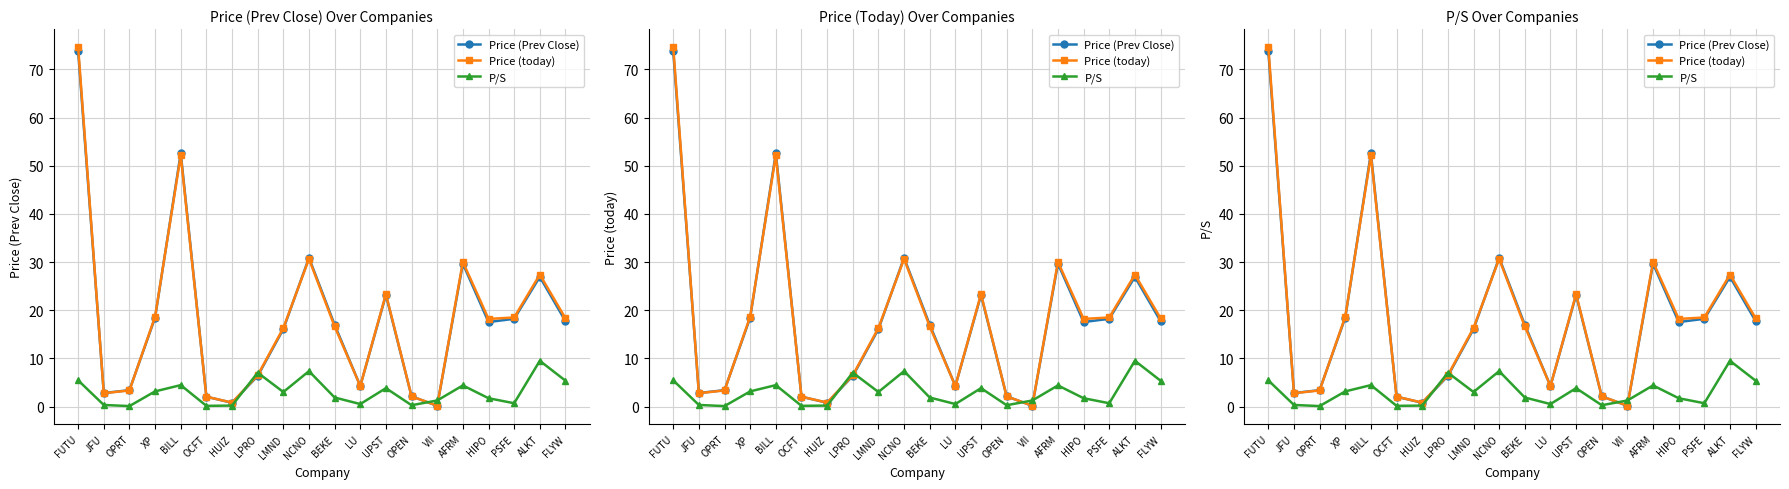

How many times do Price (Prev Close) and Price (today) cross each other?

6